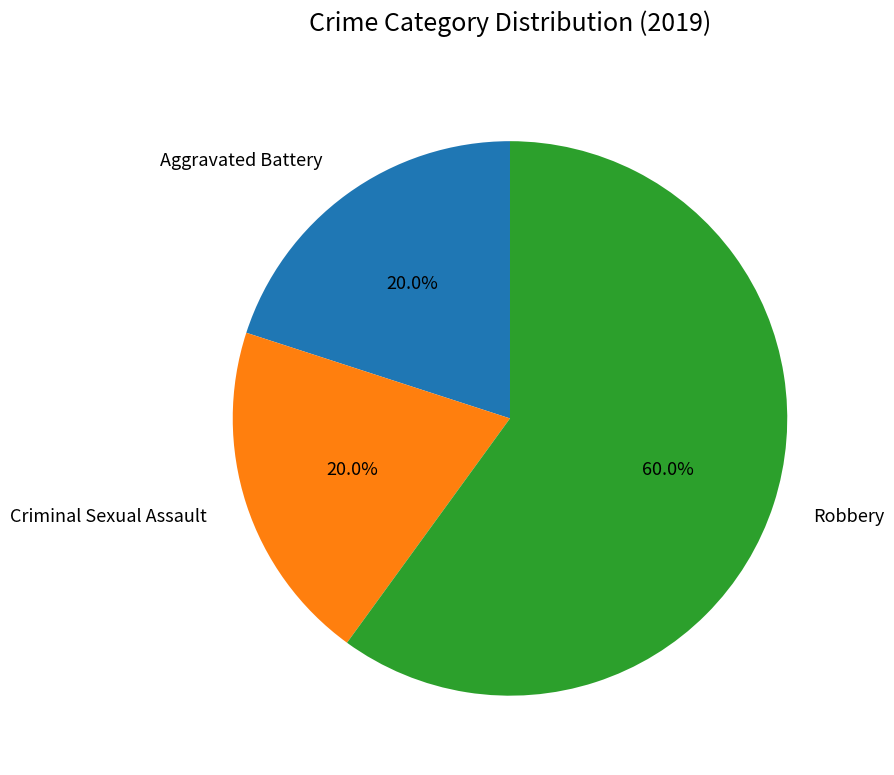

What percentage is the Robbery slice, to the nearest percent?

60%